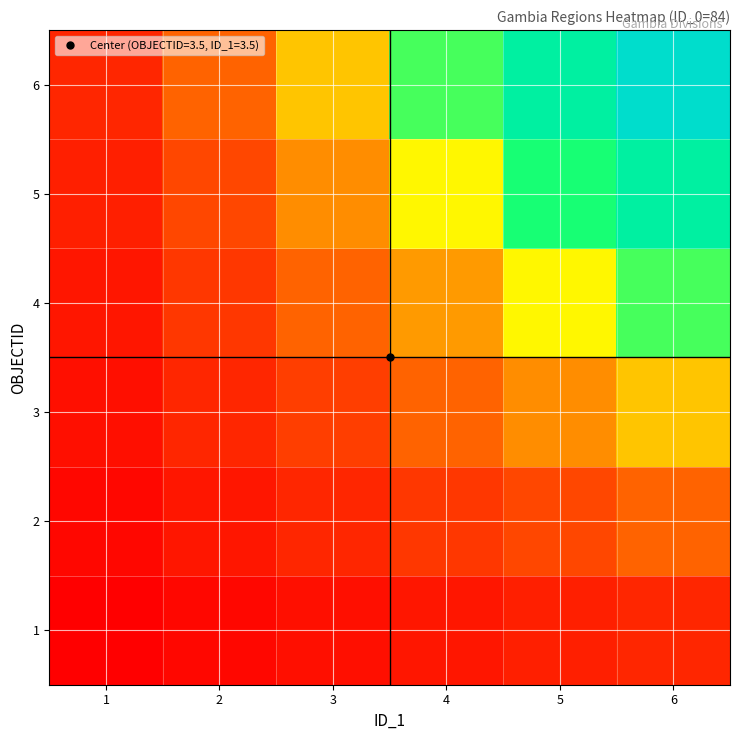

At 2, list the series in order from largest to smallest.

6, 5, 4, 3, 2, 1